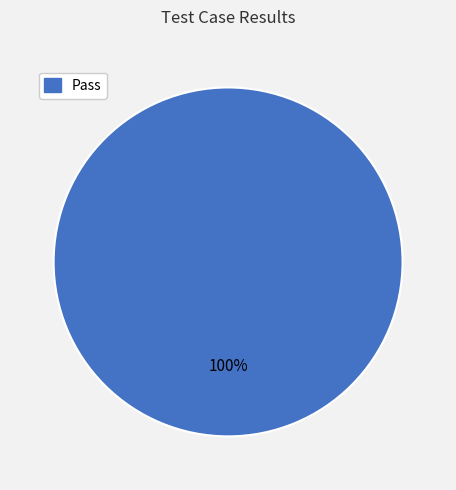

Does any single category account for the majority?

Yes